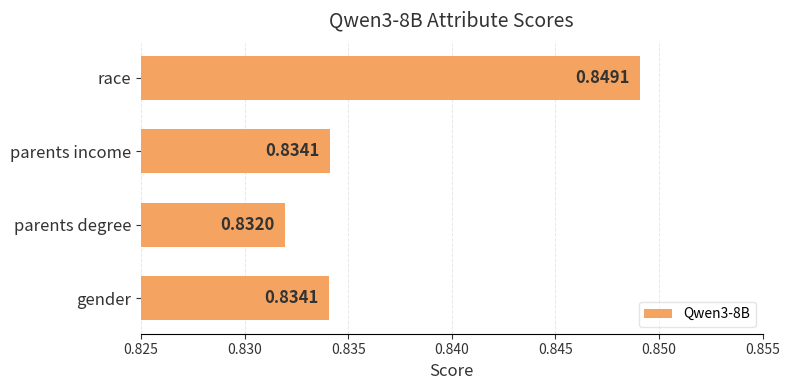

Which label corresponds to the smallest value in the chart?

parents degree